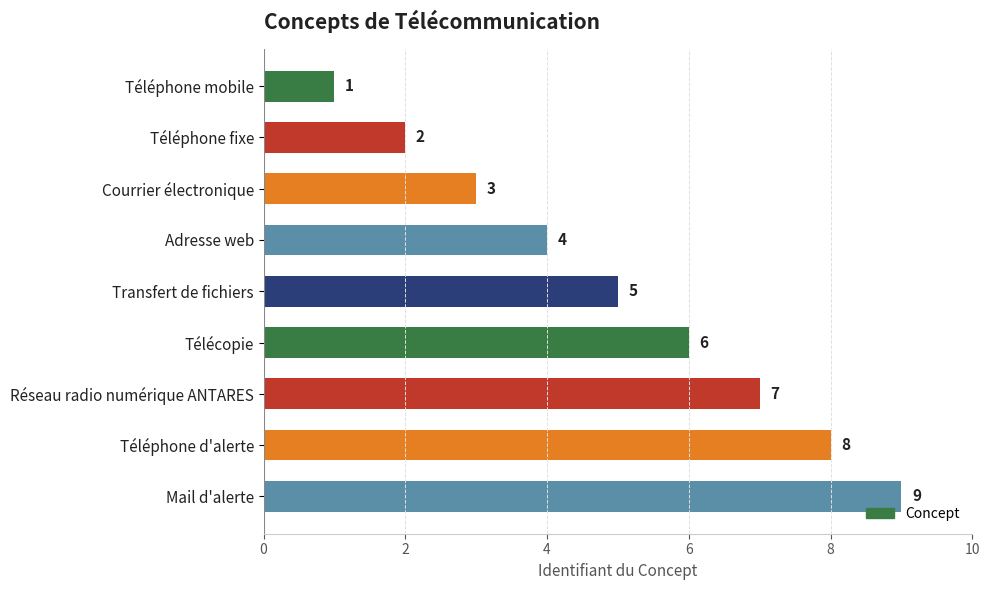

Are the bars grouped side by side (vs. stacked)?

No